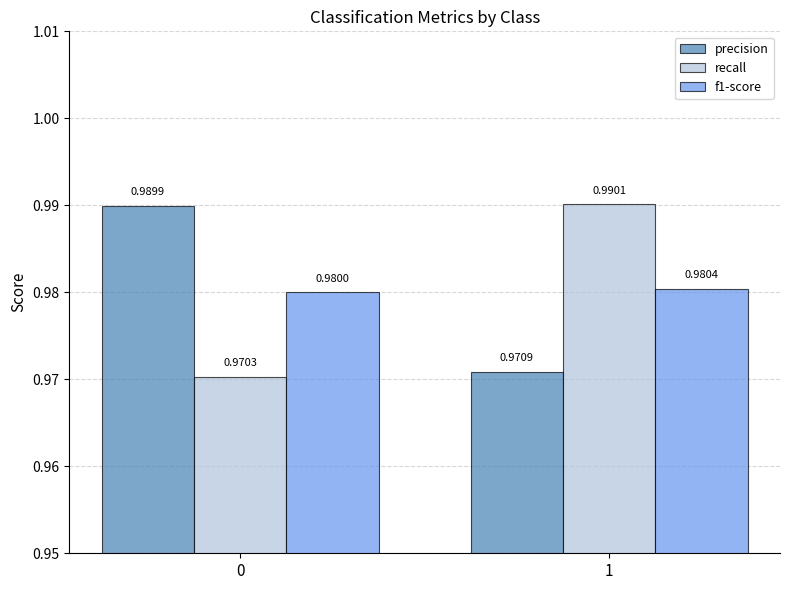

At which category is the sum across all series the highest?

1